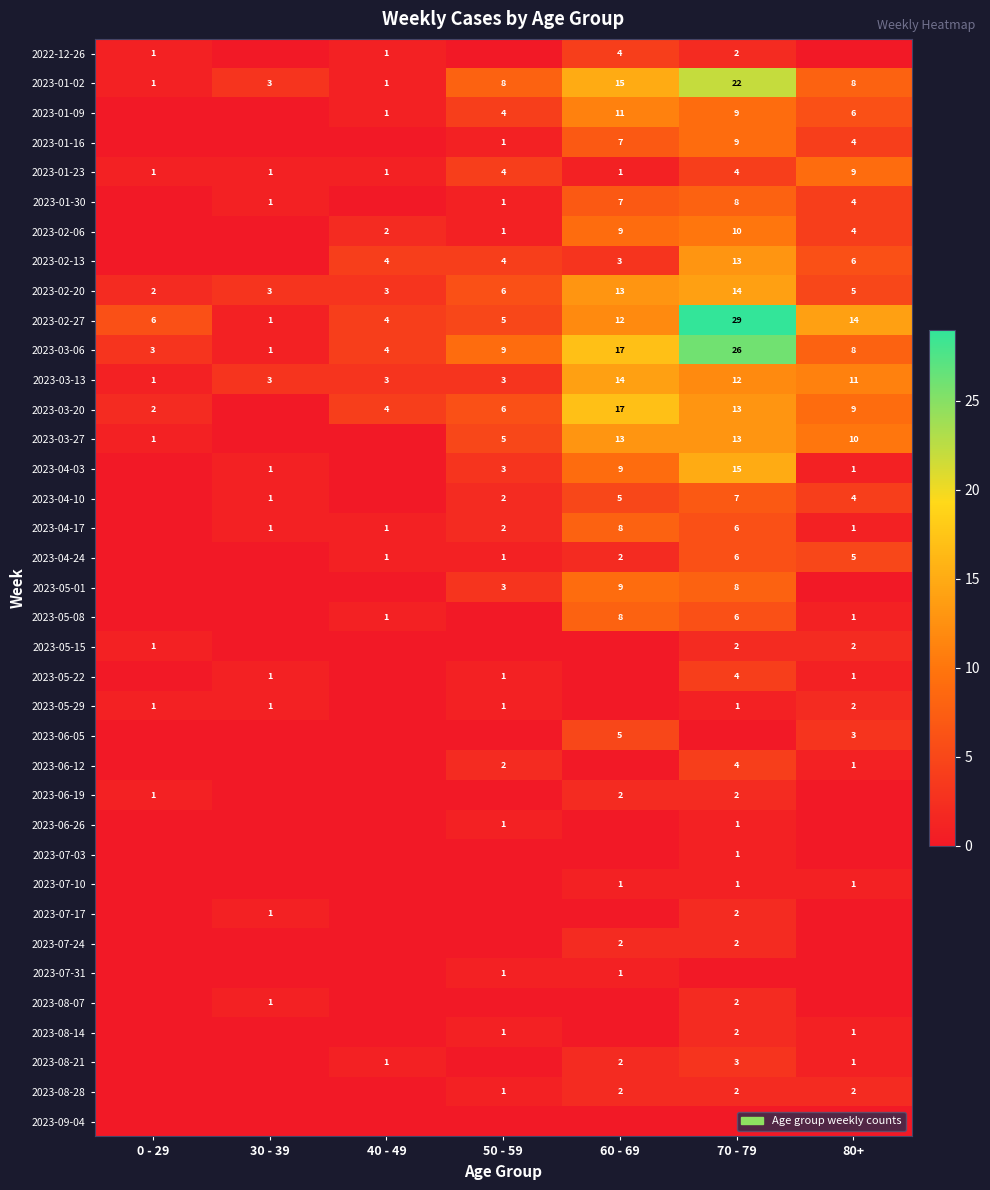

At which category is the sum across all series the highest?

70 - 79